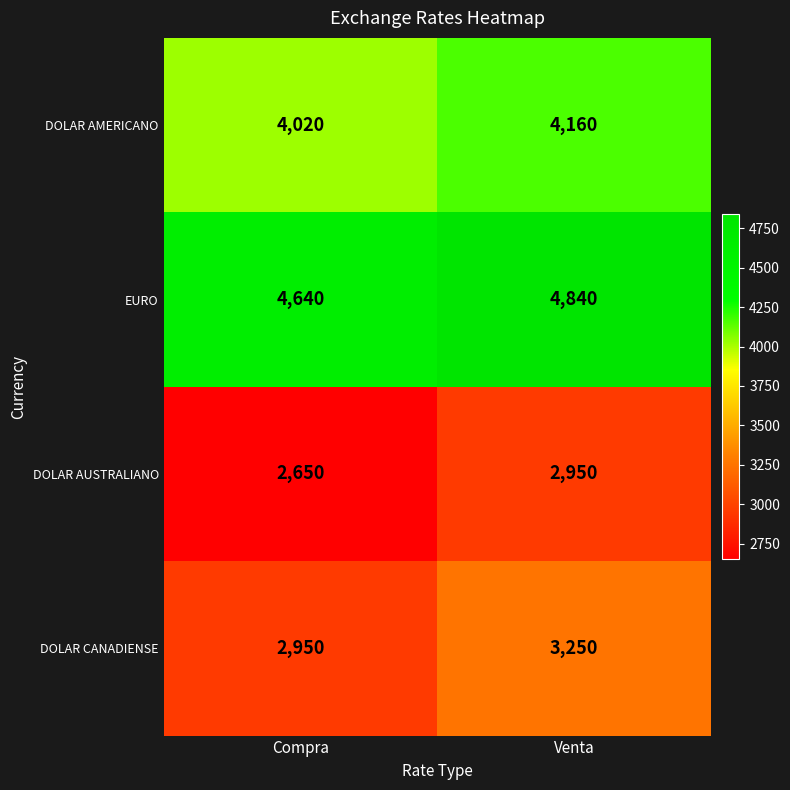

At how many categories does at least one series exceed 4579?

2